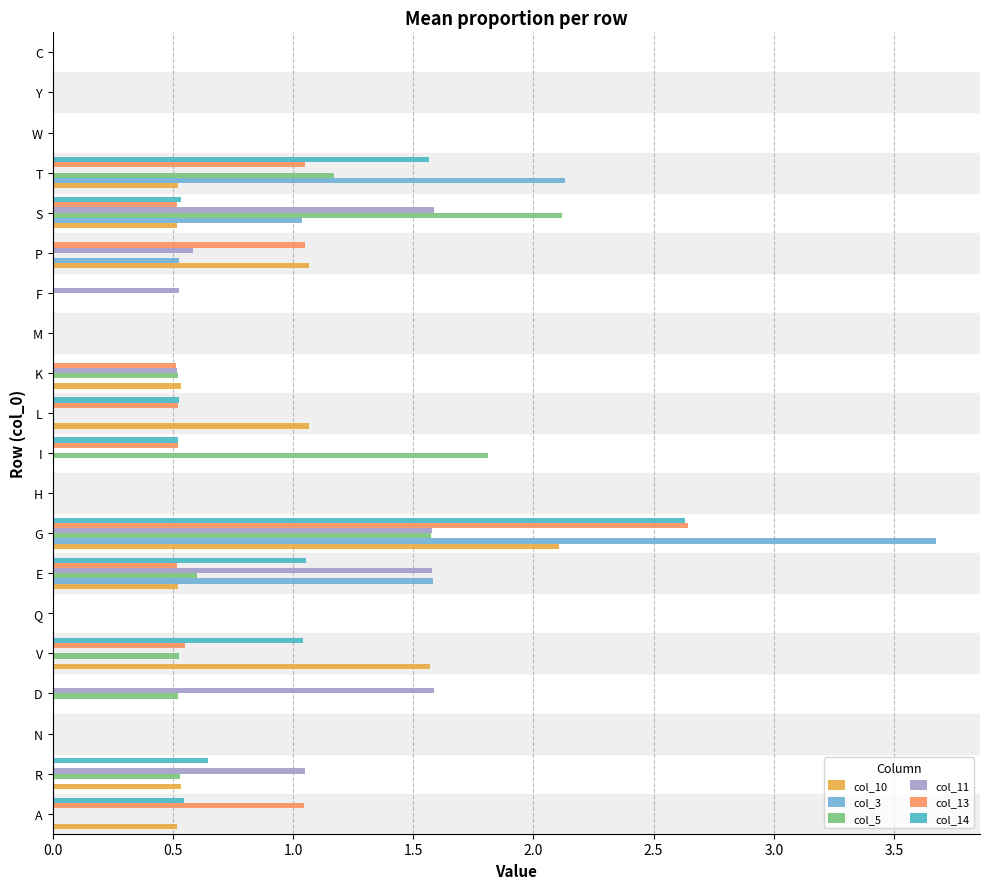

What is the sum of all col_3 values?

9.0